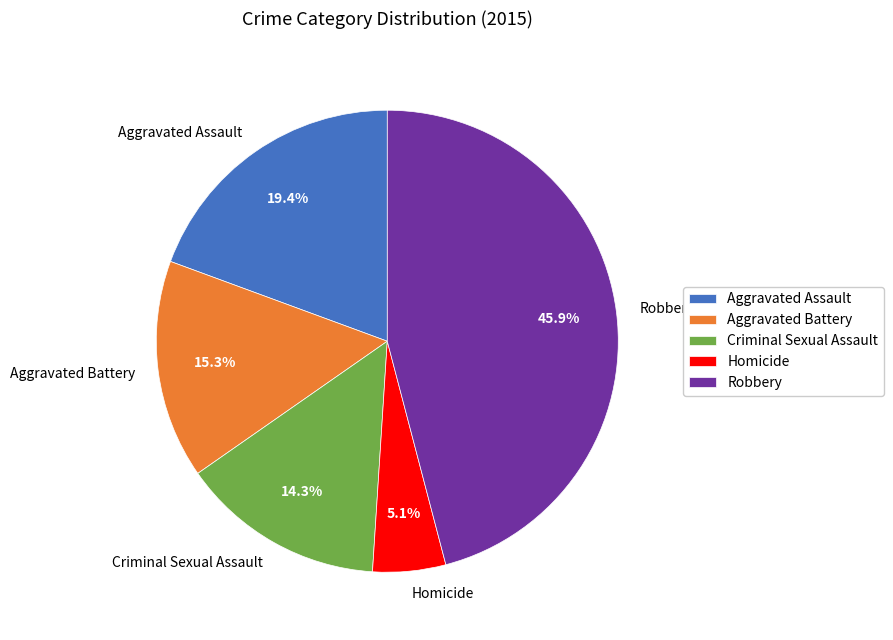

Does any single category account for the majority?

No